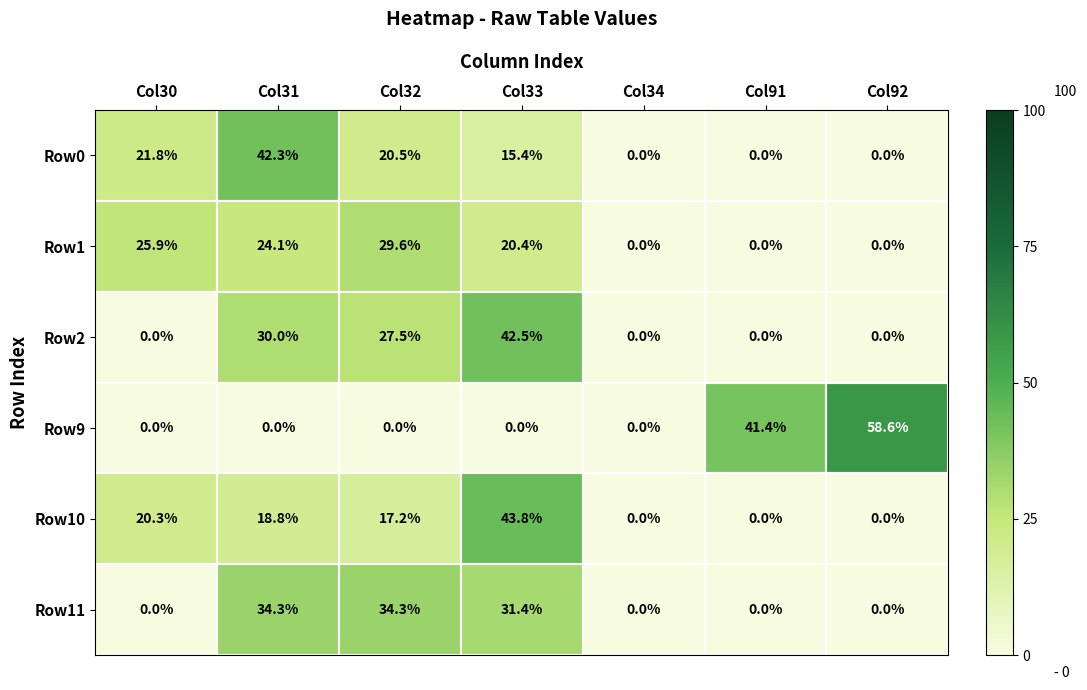

What is the approximate value of Row10 at Col33?

43.8